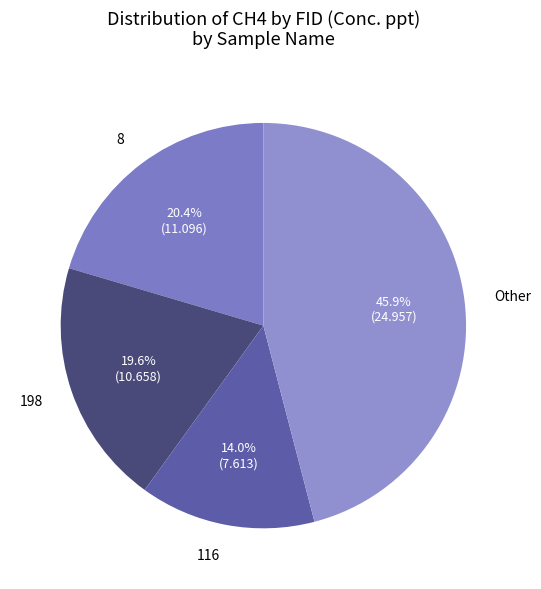

The 8 slice represents 20% of the pie. True or false?

True